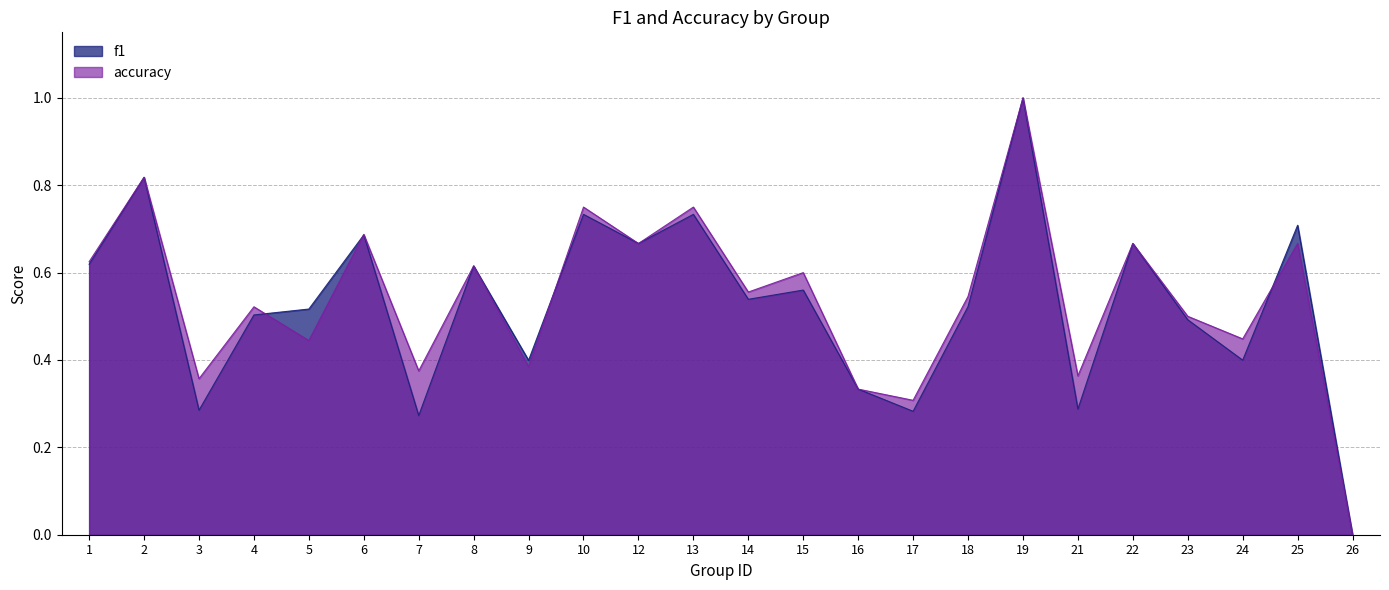

What is the value of the accuracy point at the 14th from the left?

0.6